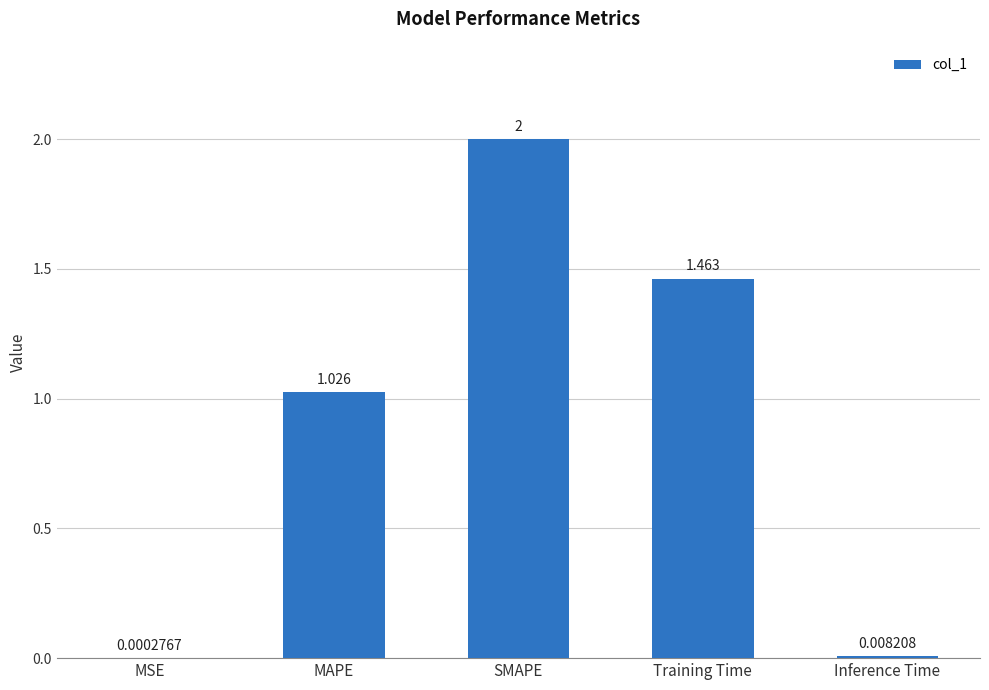

Count the number of data series in this chart.

1